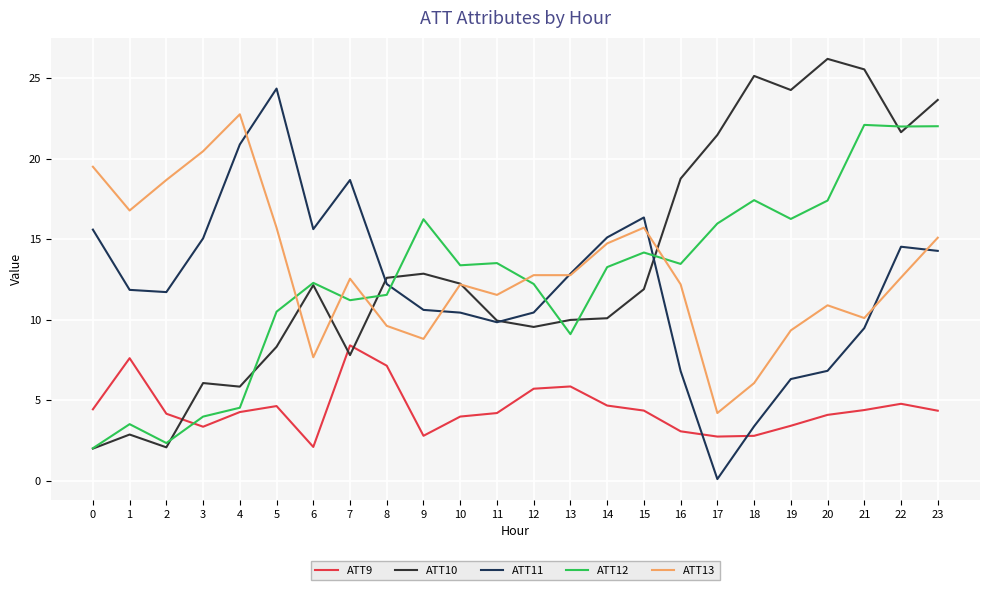

What is the highest value of the ATT9 series?

8.4